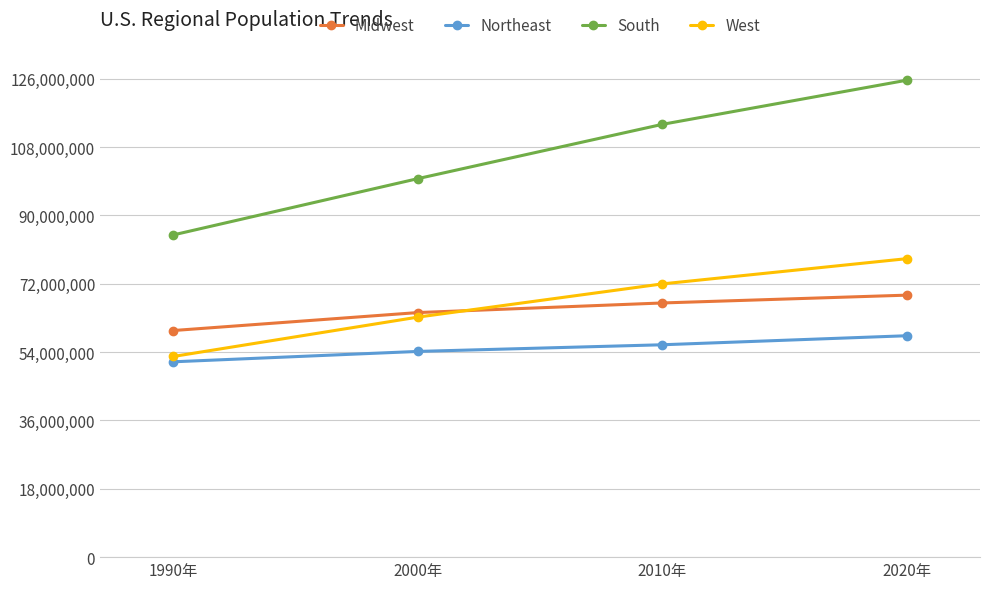

Which series has the widest spread of values?

South